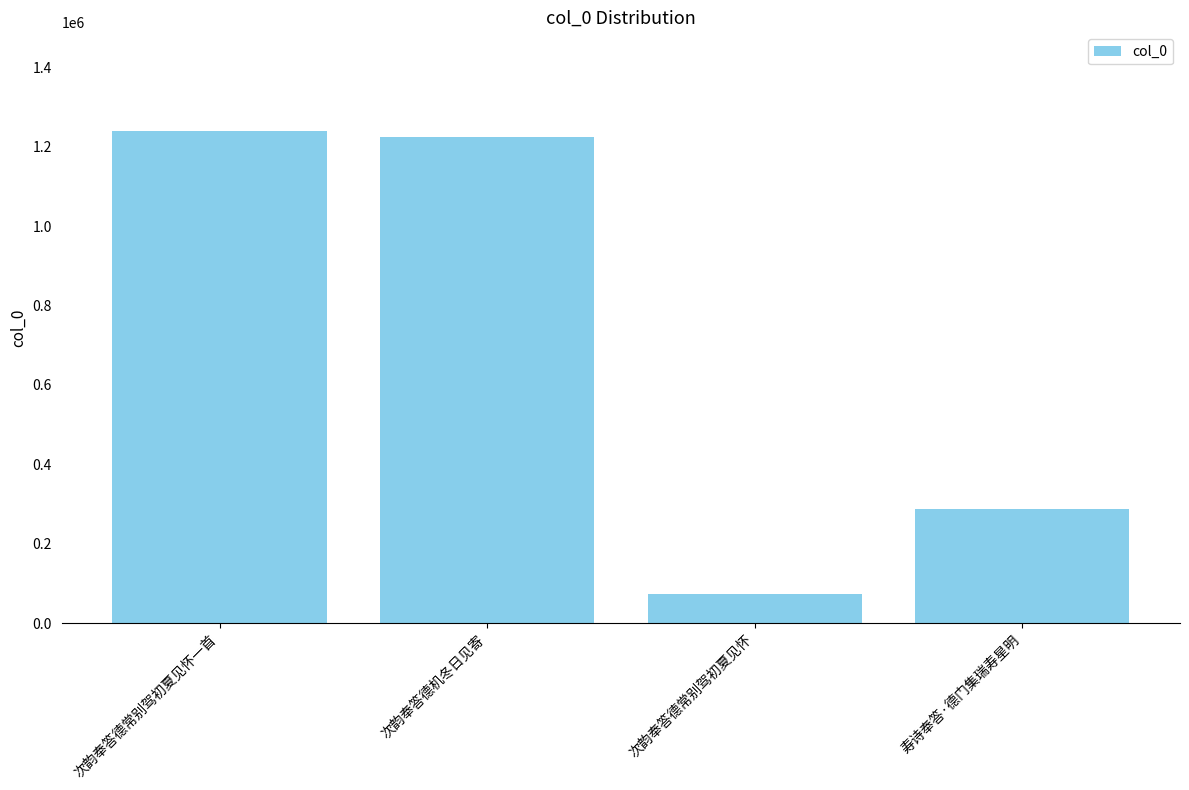

Is it true that the value at 寿诗奉答·德门集瑞寿星明 is 119855?

False